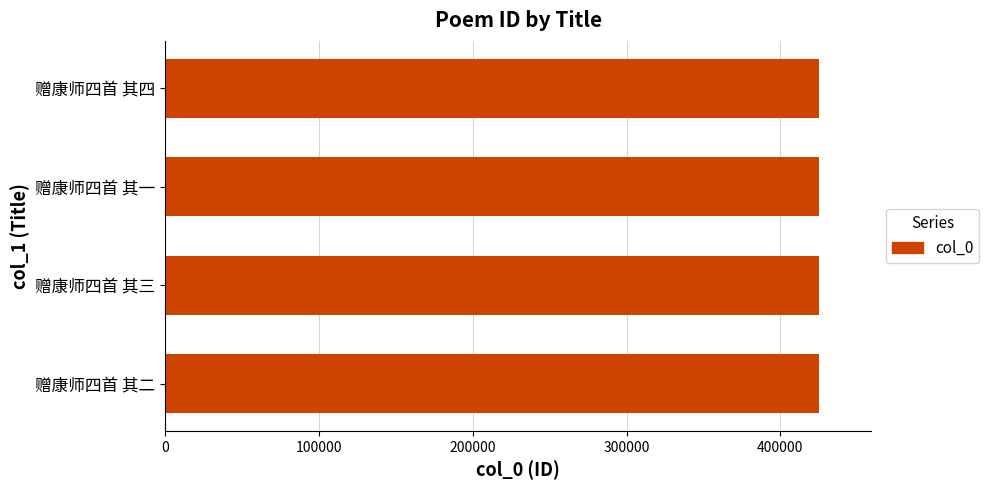

What is the greatest value displayed?

425061